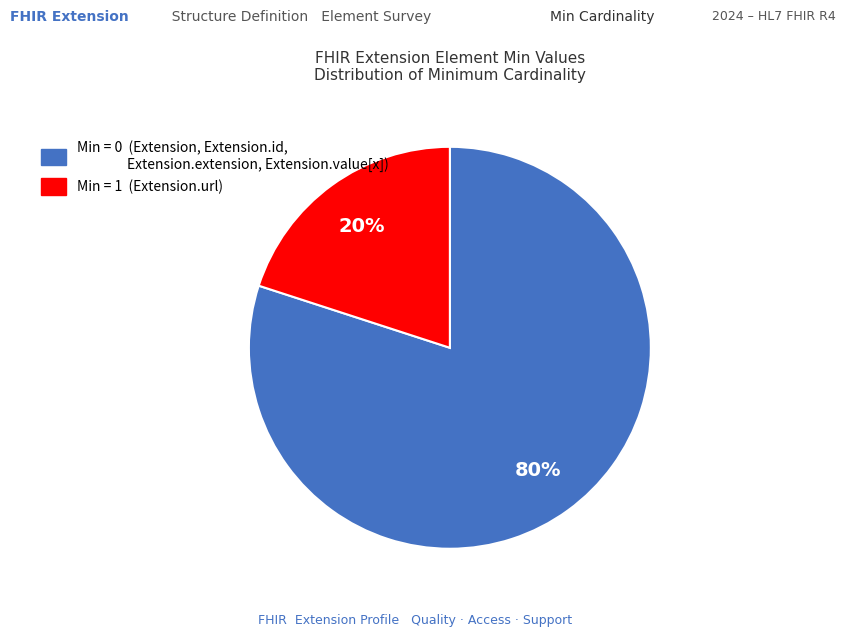

To the nearest percent, what is the difference between the largest and smallest slice percentages?

60%